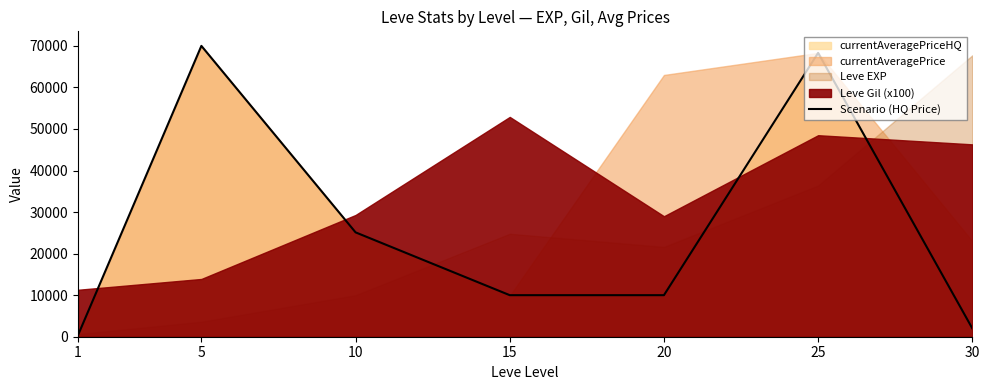

What is the maximum value shown in the chart?

70000.0